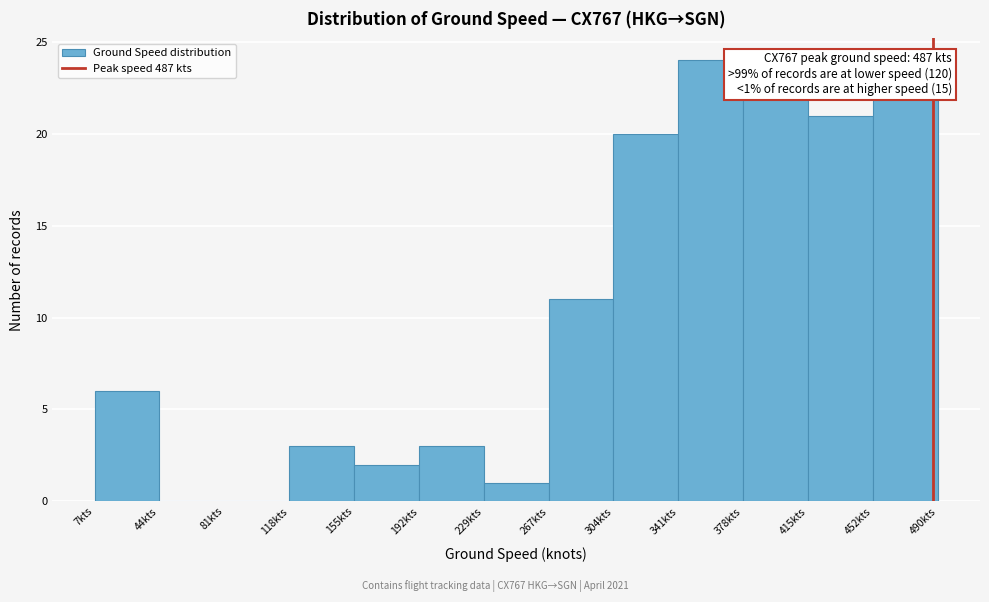

Over which range of the x-axis is the bar tallest?

340 to 380